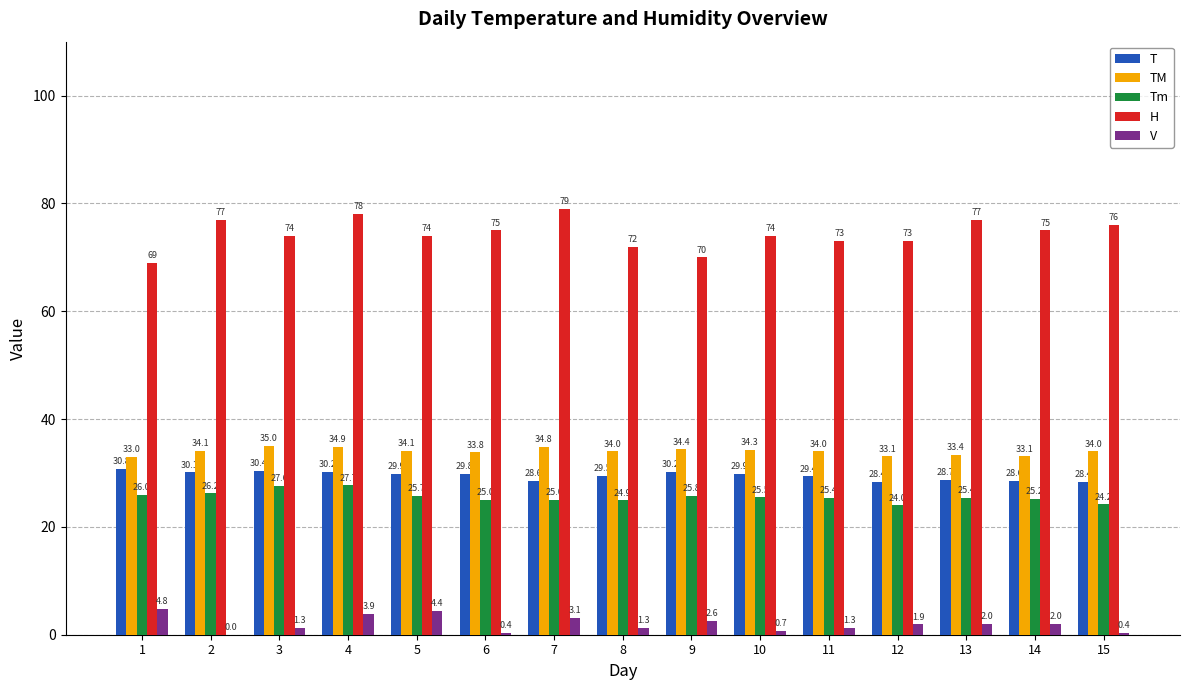

Reading right to left, extract all data points from this chart.

T: 15=28.4	14=28.6	13=28.7	12=28.4	11=29.4	10=29.9	9=30.2	8=29.5	7=28.6	6=29.8	5=29.9	4=30.2	3=30.4	2=30.1	1=30.8
TM: 15=34.0	14=33.1	13=33.4	12=33.1	11=34.0	10=34.3	9=34.4	8=34.0	7=34.8	6=33.8	5=34.1	4=34.9	3=35.0	2=34.1	1=33.0
Tm: 15=24.2	14=25.2	13=25.4	12=24.0	11=25.4	10=25.5	9=25.8	8=24.9	7=25.0	6=25.0	5=25.7	4=27.7	3=27.6	2=26.2	1=26.0
H: 15=76.0	14=75.0	13=77.0	12=73.0	11=73.0	10=74.0	9=70.0	8=72.0	7=79.0	6=75.0	5=74.0	4=78.0	3=74.0	2=77.0	1=69.0
V: 15=0.4	14=2.0	13=2.0	12=1.9	11=1.3	10=0.7	9=2.6	8=1.3	7=3.1	6=0.4	5=4.4	4=3.9	3=1.3	2=0.0	1=4.8